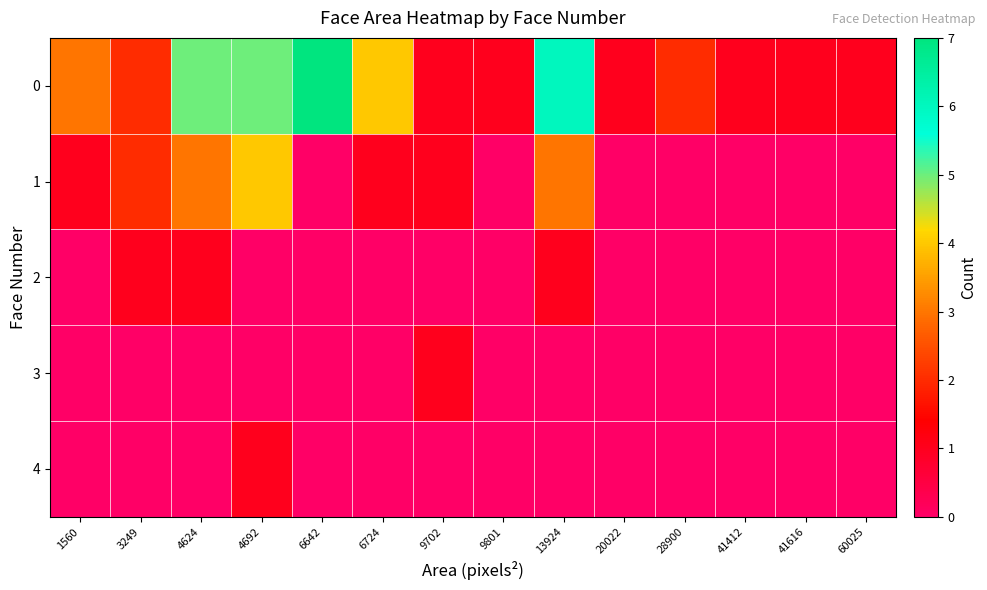

List the series in order of their peak value, lowest first.

2, 3, 4, 1, 0